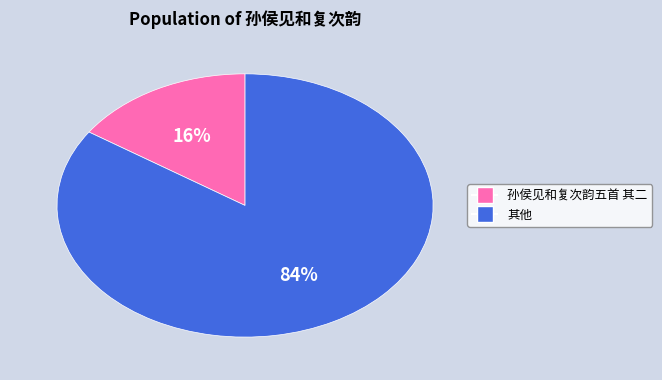

To the nearest percent, what is the average slice percentage?

50%